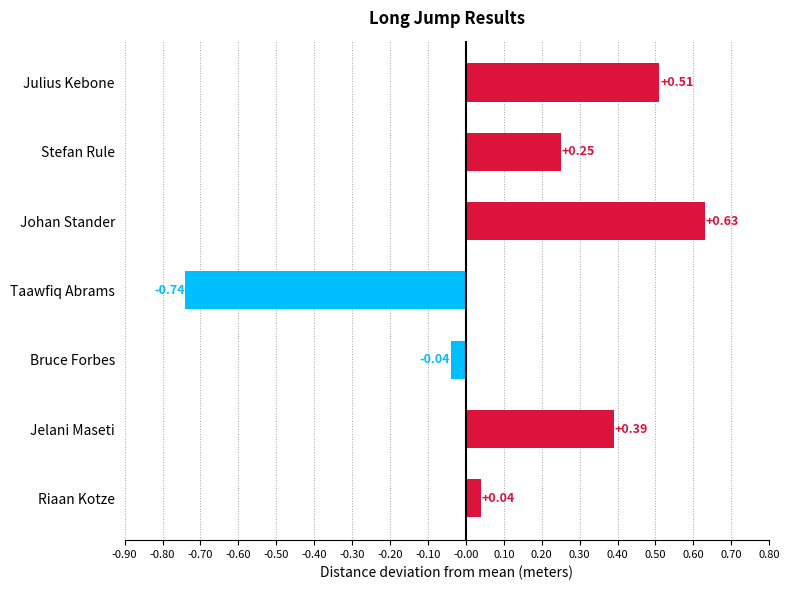

Rank the categories by value from lowest to highest.

Taawfiq Abrams, Bruce Forbes, Riaan Kotze, Stefan Rule, Jelani Maseti, Julius Kebone, Johan Stander